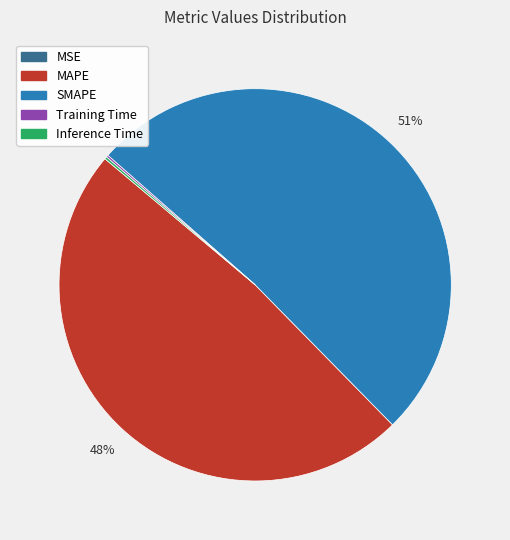

Which slice is the largest?

SMAPE